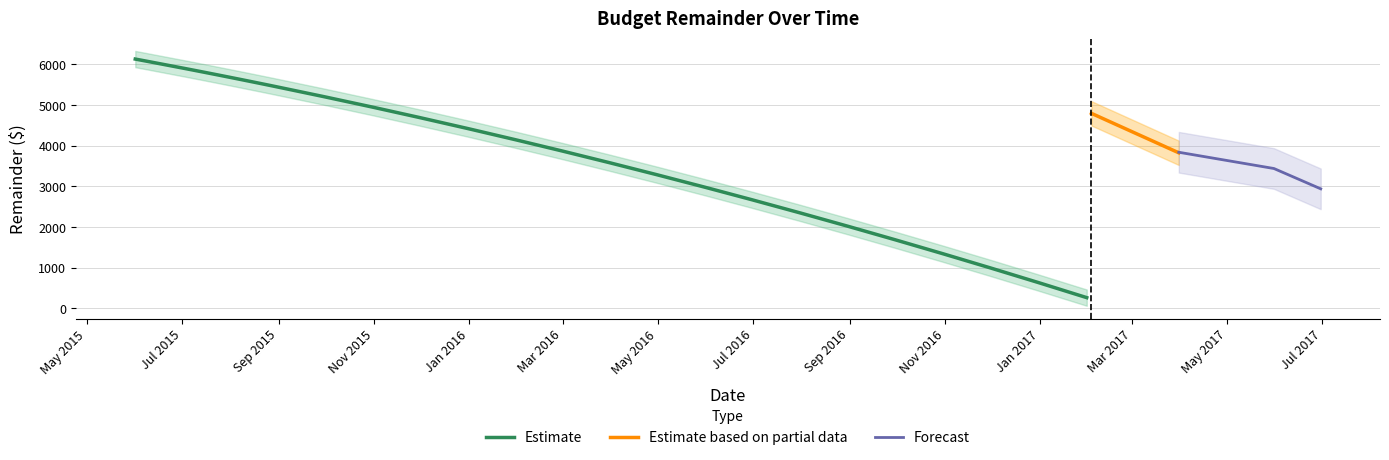

List the labels in order of value, smallest first.

2017-01-31, 2016-12-31, 2016-11-30, 2016-10-31, 2016-09-30, 2016-08-31, 2016-07-31, 2016-06-30, 2016-05-31, 2016-04-30, 2016-03-31, 2017-03-31, 2016-02-29, 2016-01-31, 2017-02-28, 2015-12-31, 2015-11-30, 2017-02-03, 2015-10-31, 2015-09-30, 2015-08-28, 2015-08-21, 2015-08-14, 2015-08-07, 2015-07-31, 2015-07-24, 2015-07-17, 2015-07-10, 2015-07-03, 2015-06-08, 2015-06-01, 2015-06-01